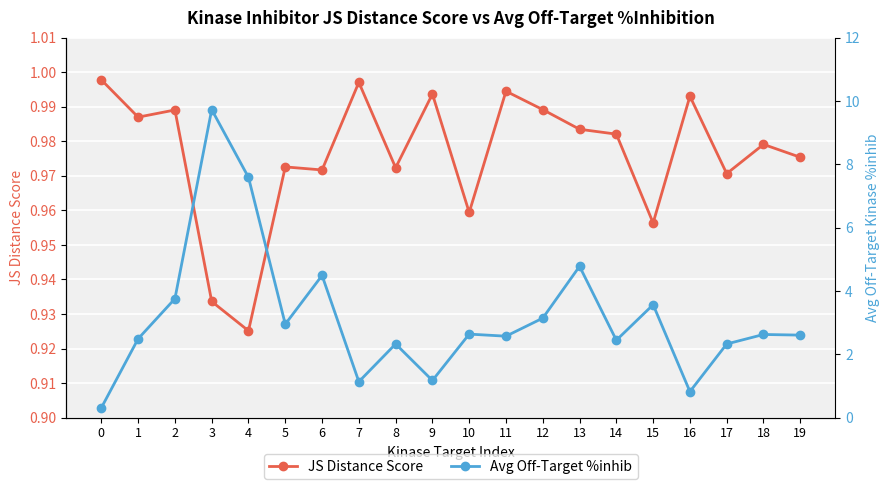

How many data points in Avg Off-Target %inhib are less than 2?

4